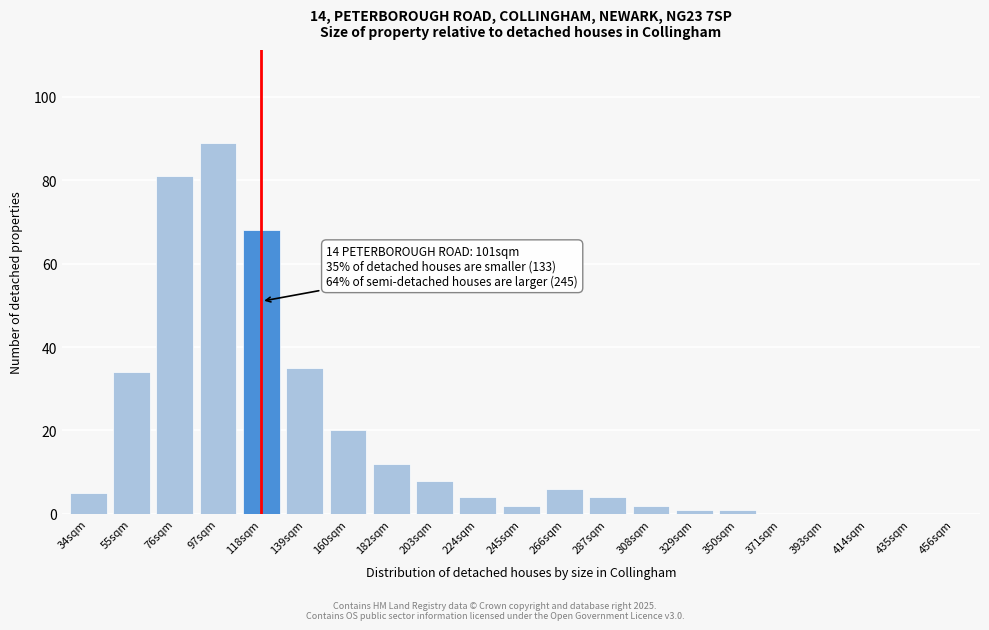

Reading left to right, extract all data points from this chart.

34sqm=5	55sqm=34	76sqm=81	97sqm=89	118sqm=68	139sqm=35	160sqm=20	182sqm=12	203sqm=8	224sqm=4	245sqm=2	266sqm=6	287sqm=4	308sqm=2	329sqm=1	350sqm=1	371sqm=0	393sqm=0	414sqm=0	435sqm=0	456sqm=0